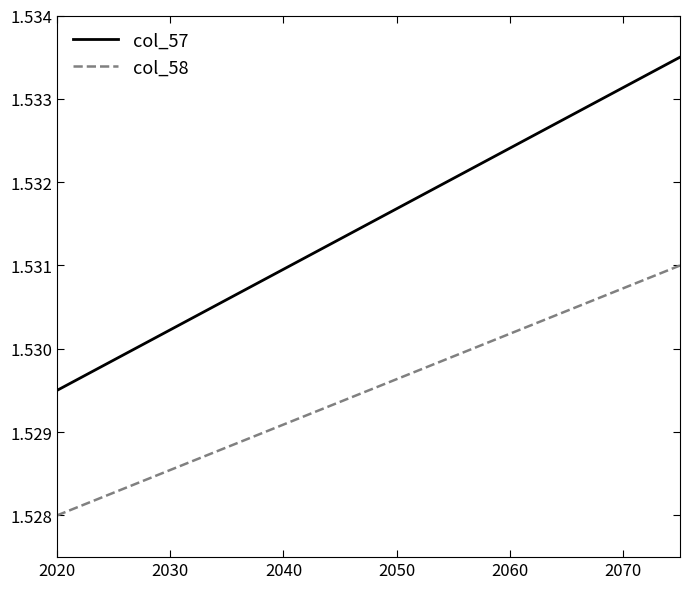

True or false: col_57 and col_58 cross at least once.

False